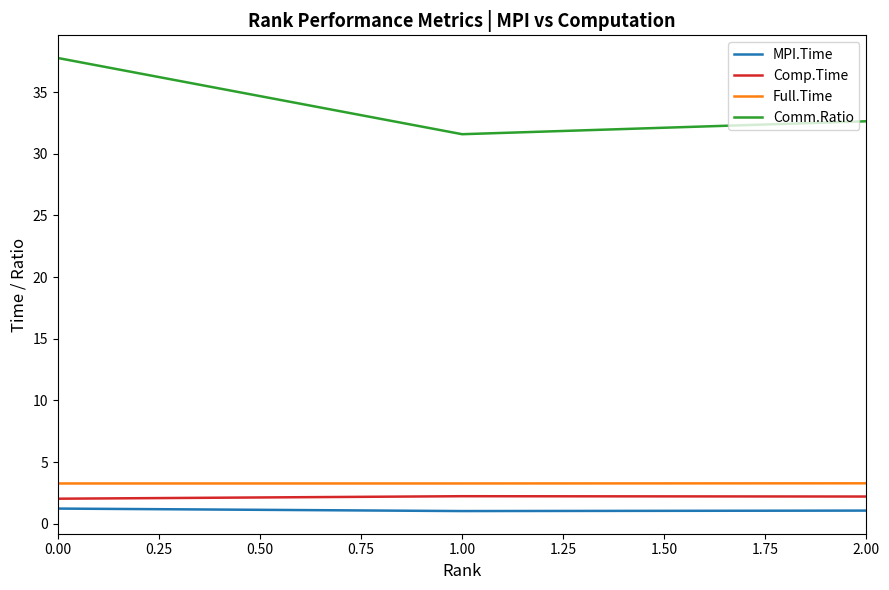

How many lines are shown in the chart?

4